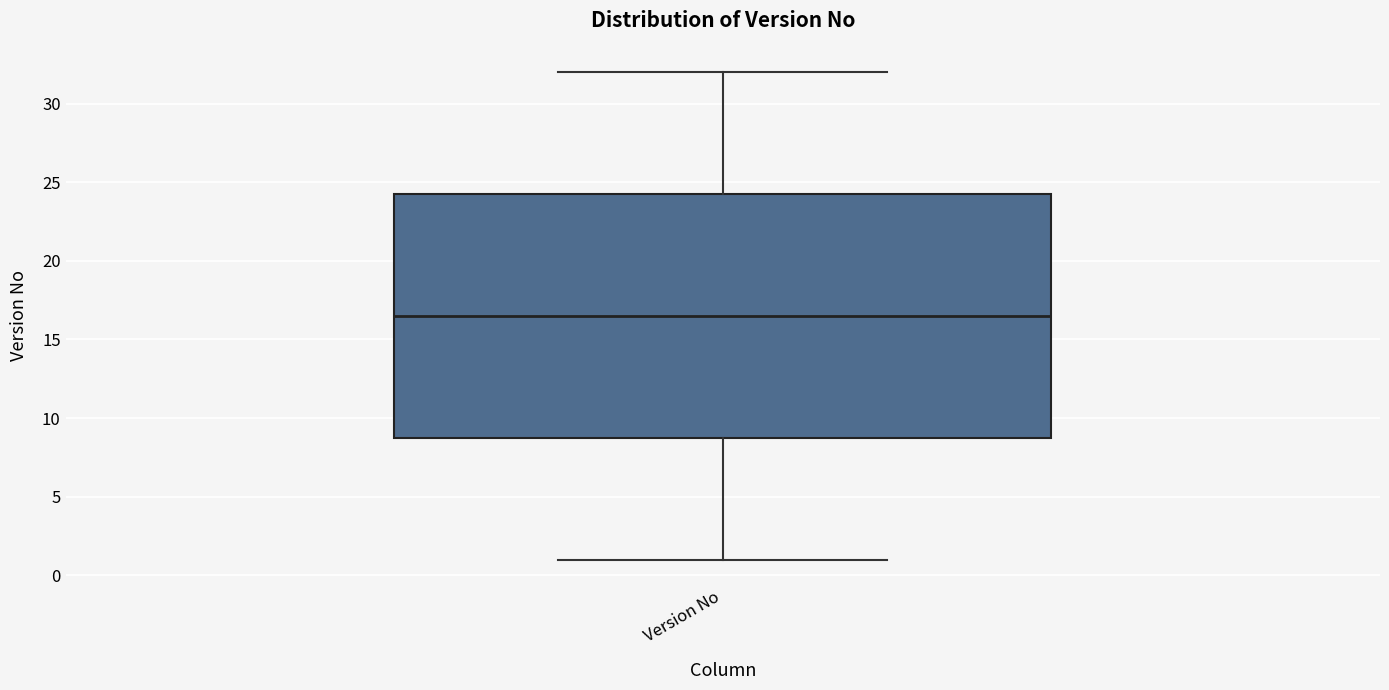

Read this box plot against the y-axis: the position of the median line, the range covered by the box, and the ends of both whiskers. The values are not printed on the chart, so give them approximately, as read against the axis.

median 16.5, box 9.0 to 24.5, whiskers 1.0 to 32.0